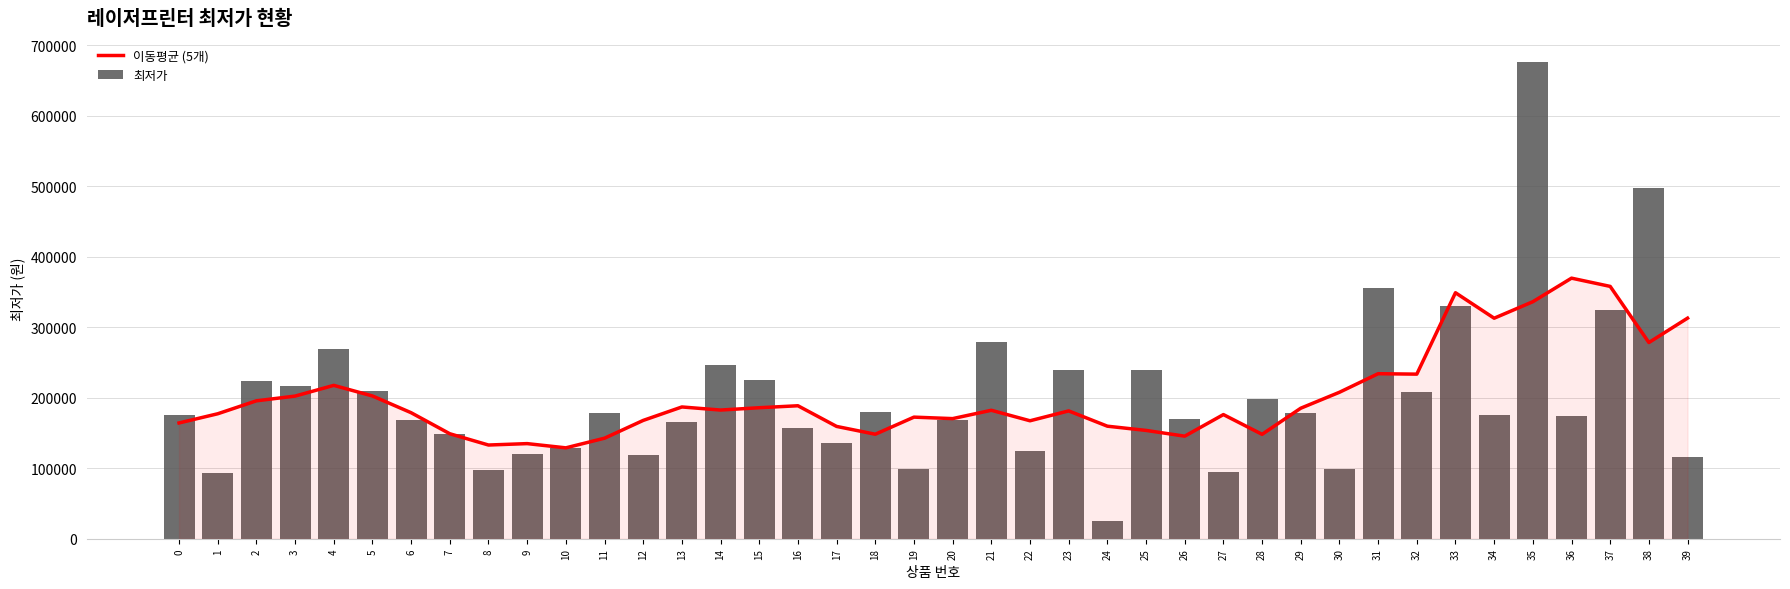

Which series changed the most between 2 and 8?

최저가